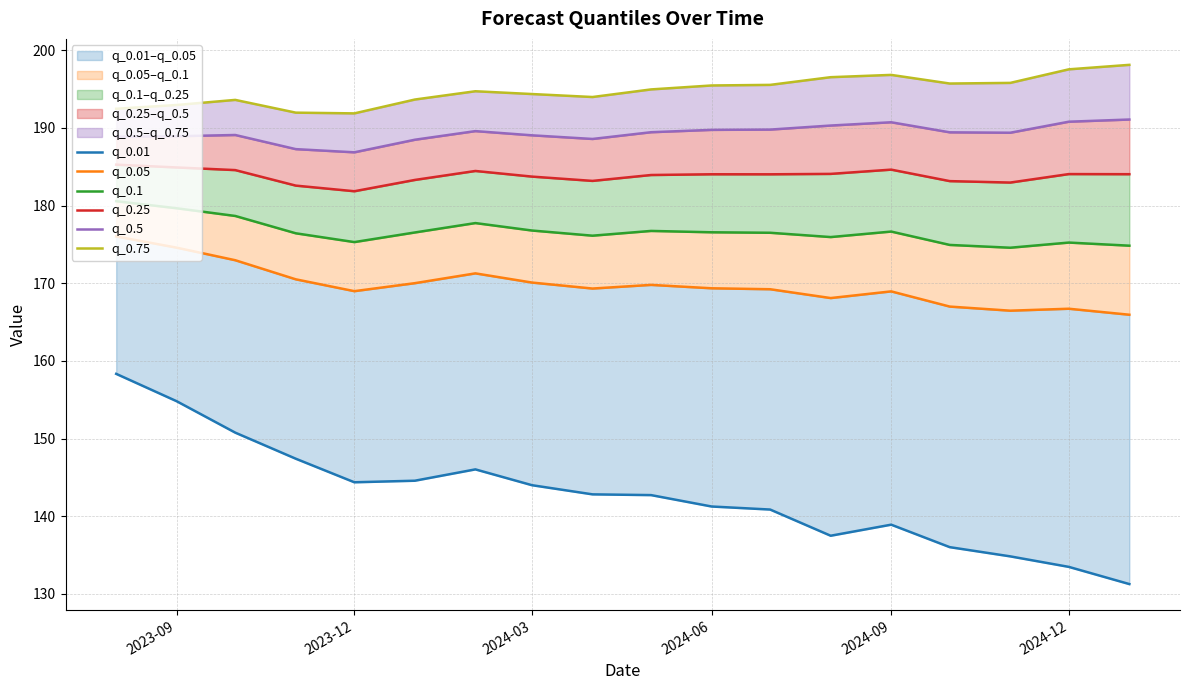

At how many categories does at least one series exceed 160?

18